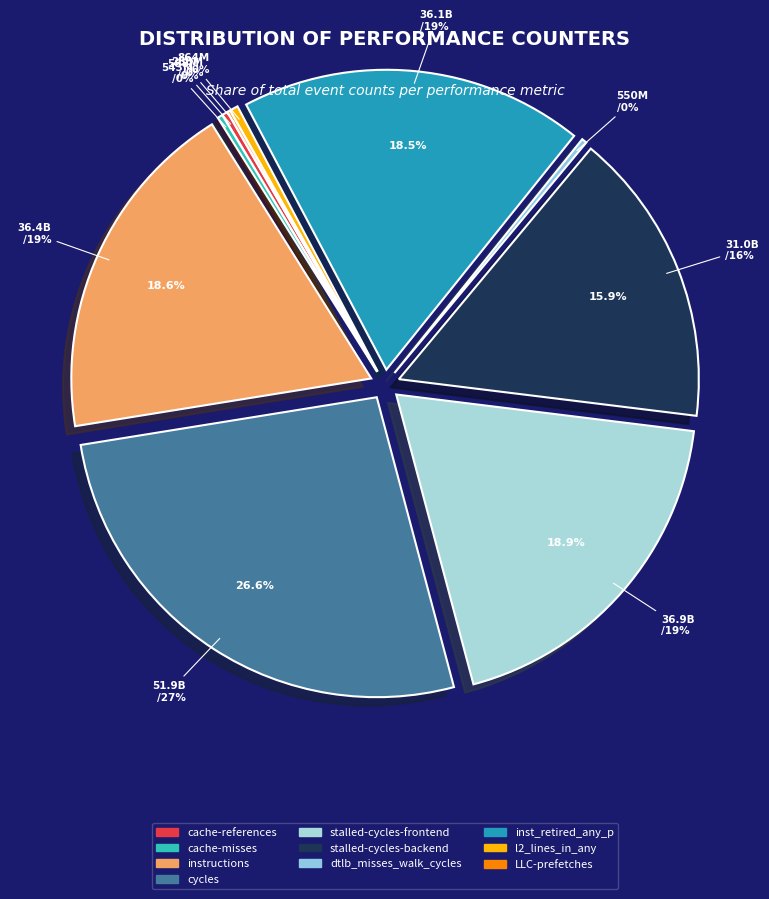

To the nearest percent, what percentage of the pie is stalled-cycles-backend?

16%